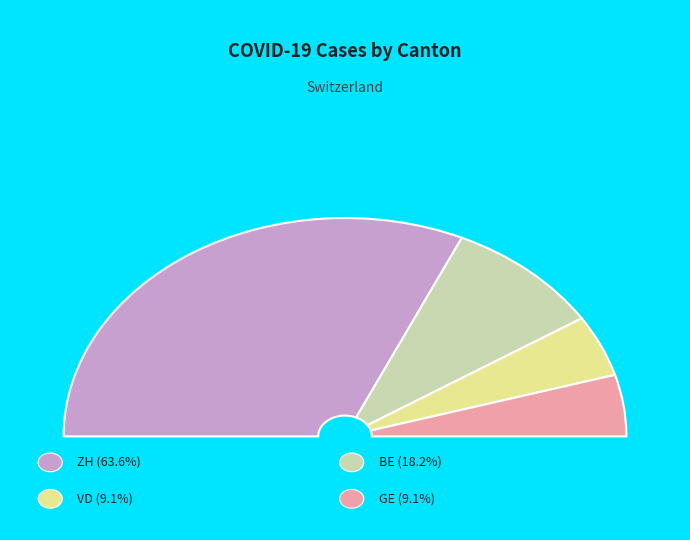

Rank the categories by value from highest to lowest.

ZH, BE, VD, GE